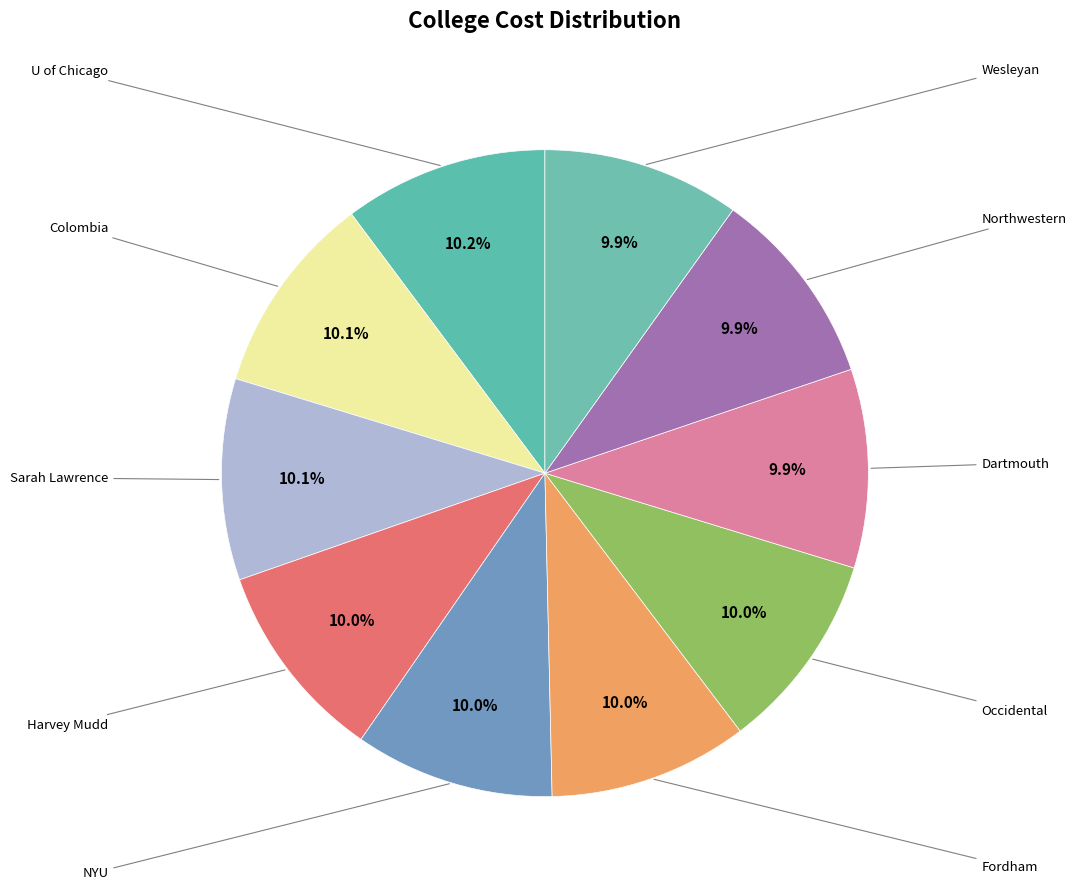

To the nearest percent, what is the average slice percentage?

10%